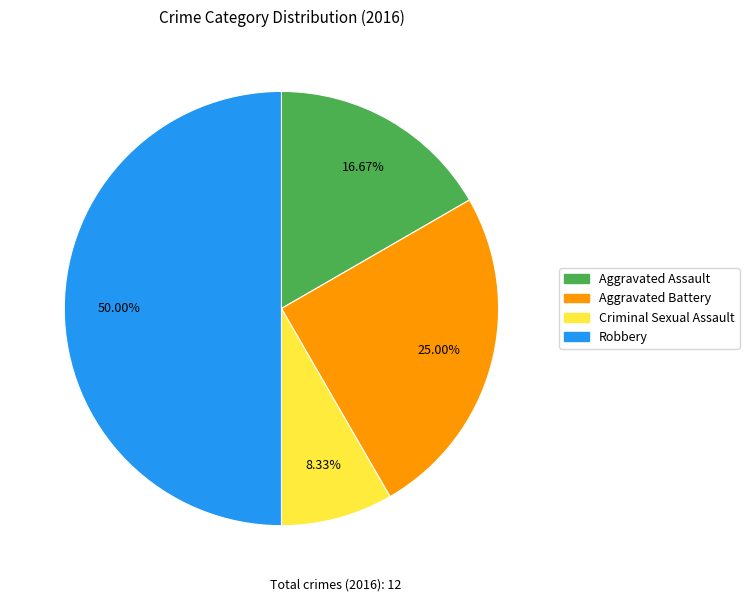

What is the ratio of the value at Aggravated Assault to the value at Aggravated Battery?

0.7